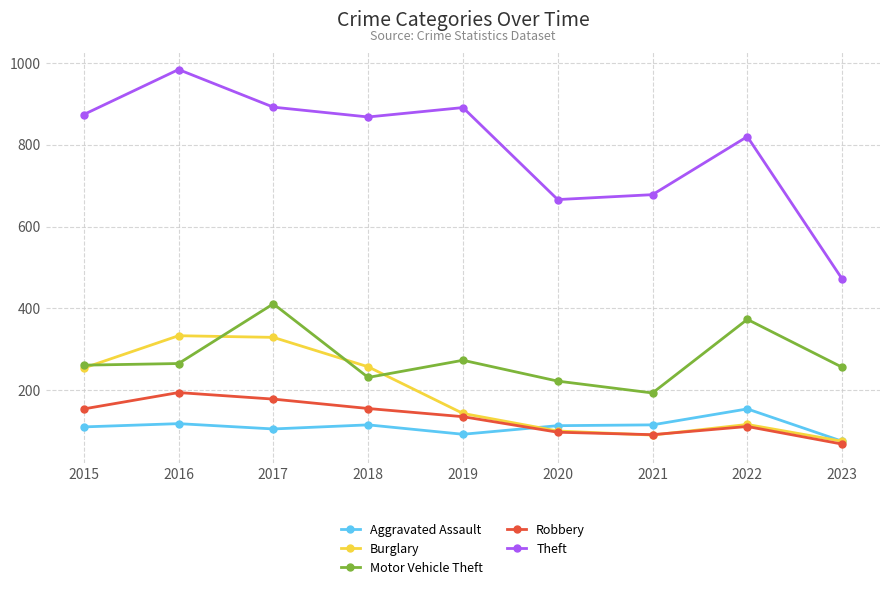

What is the difference between the maximum and minimum values in the Robbery series?

126